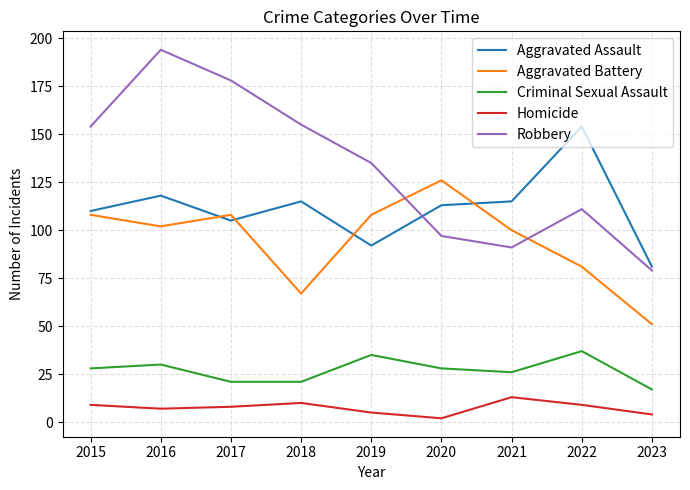

True or false: Criminal Sexual Assault has a value of 12 at 2019.

False